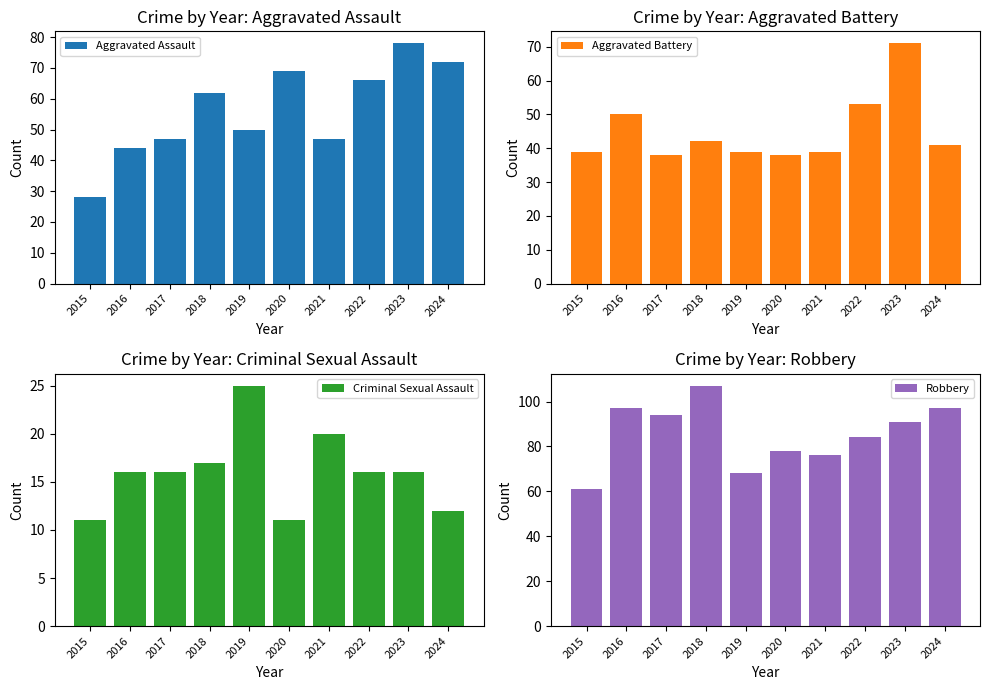

What is the value of the Aggravated Battery bar at the 4th from the left?

42